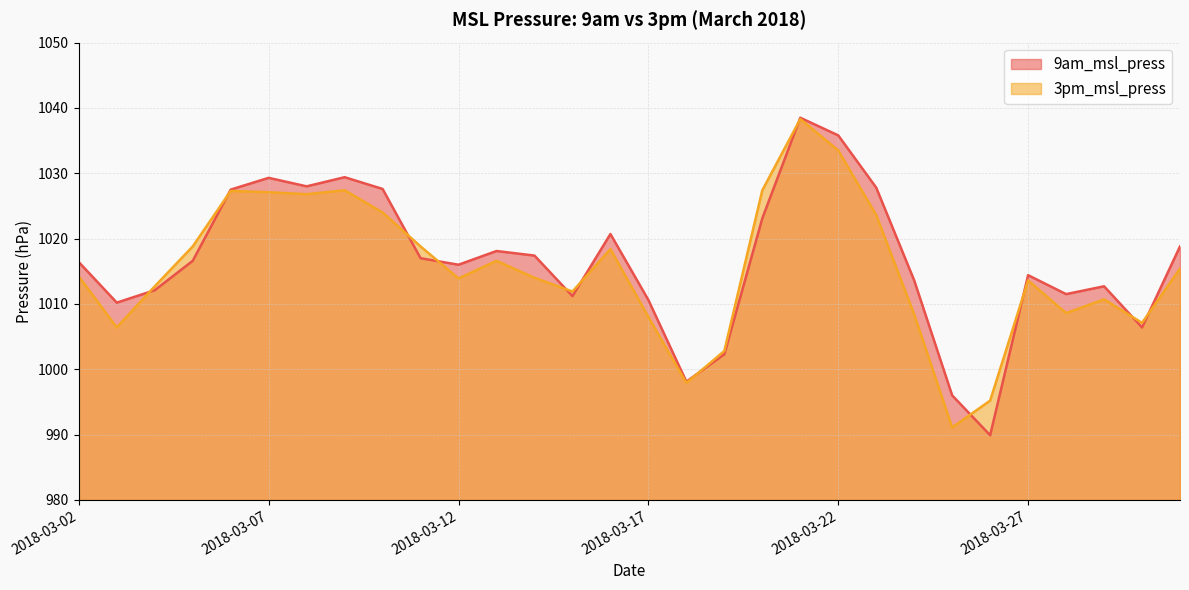

Which label corresponds to the smallest value in the chart?

2018-03-26